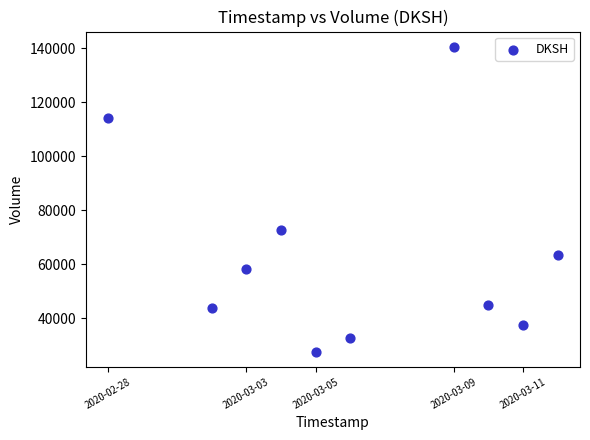

What is the average Y value?

63590